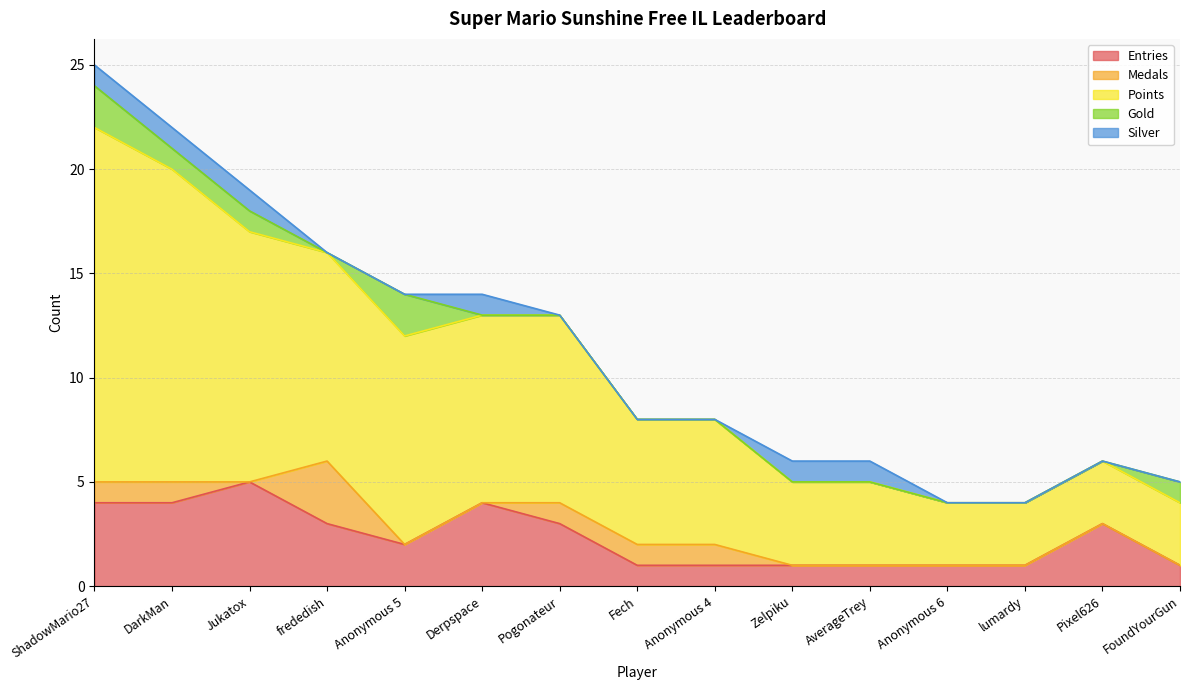

After their last crossing, which series has the higher values: Medals or Gold?

Gold